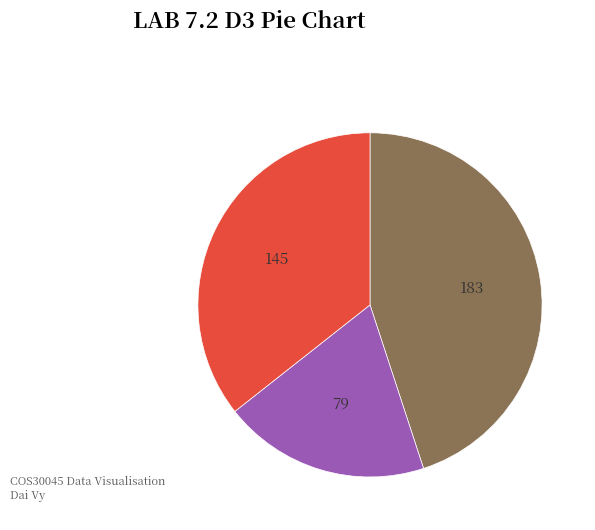

Is there a majority slice in this chart?

No